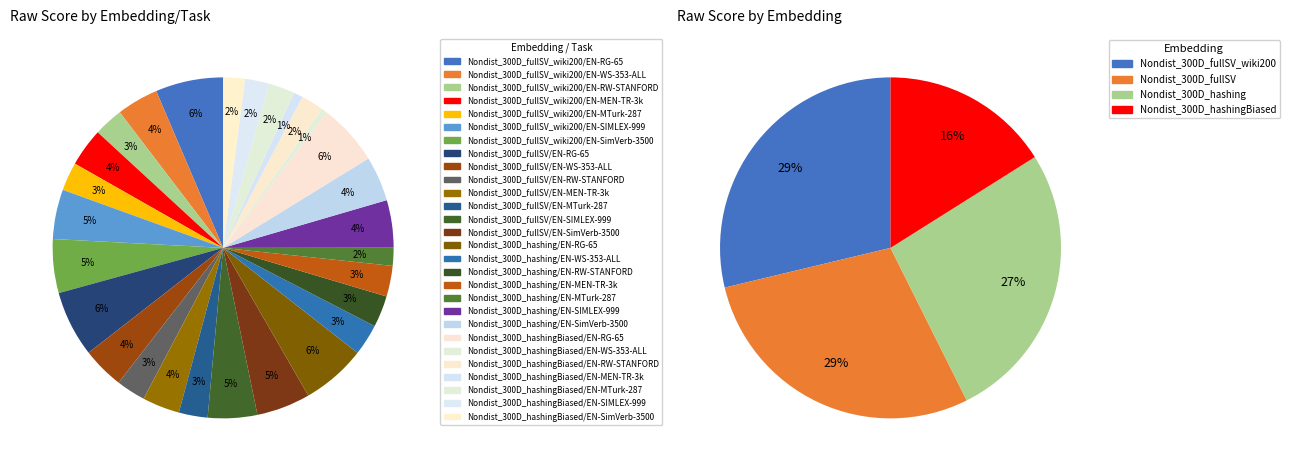

What percentage is the Nondist_300D_fullSV/EN-RG-65 slice, to the nearest percent?

6%